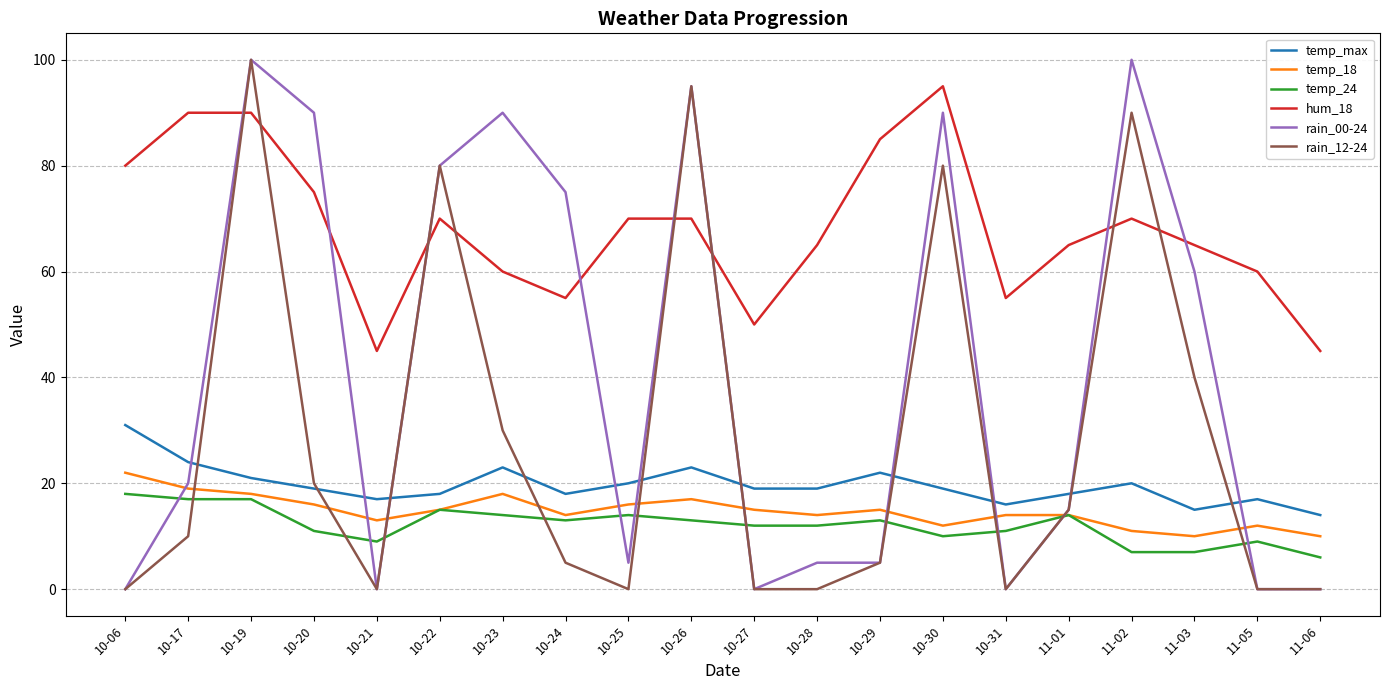

Does the chart have visible grid lines?

Yes